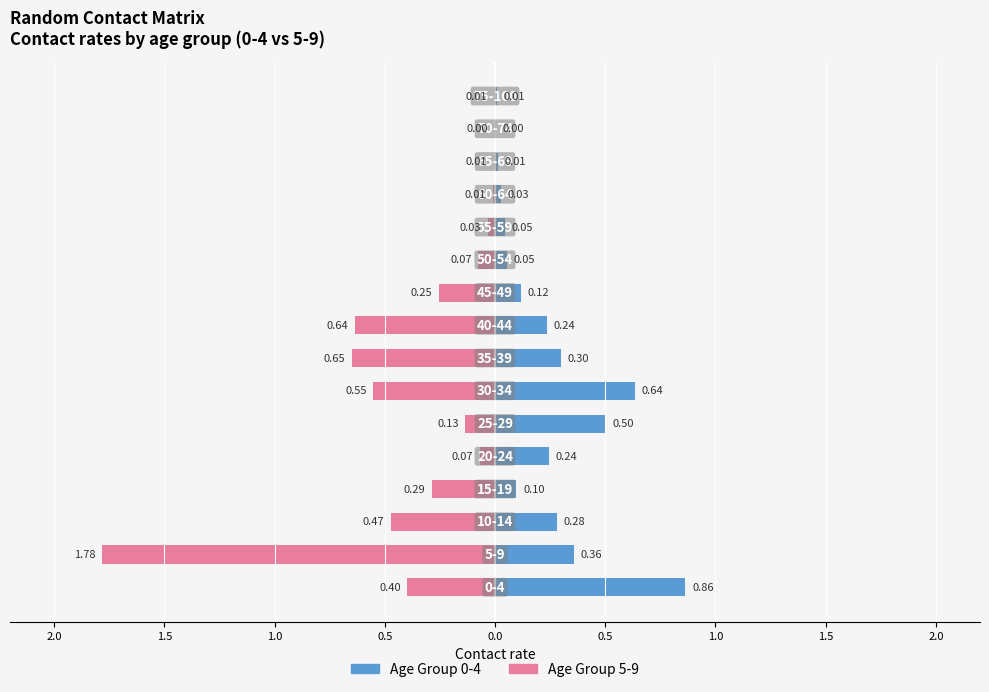

Is it true that Age Group 5-9 equals -0.3 at 1.0?

False